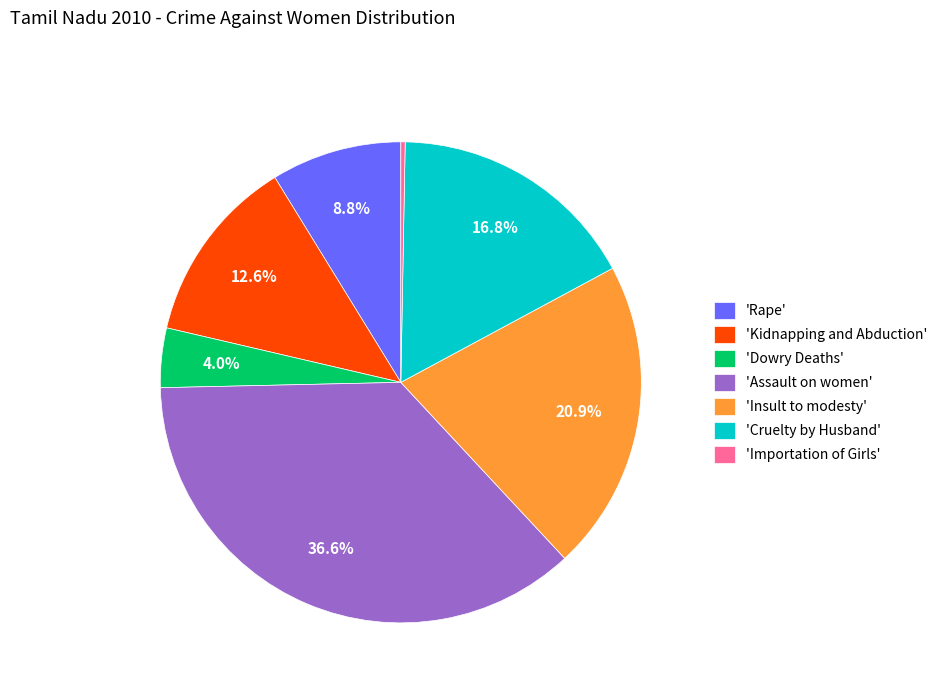

Rank the categories by value from lowest to highest.

'Importation of Girls', 'Dowry Deaths', 'Rape', 'Kidnapping and Abduction', 'Cruelty by Husband', 'Insult to modesty', 'Assault on women'